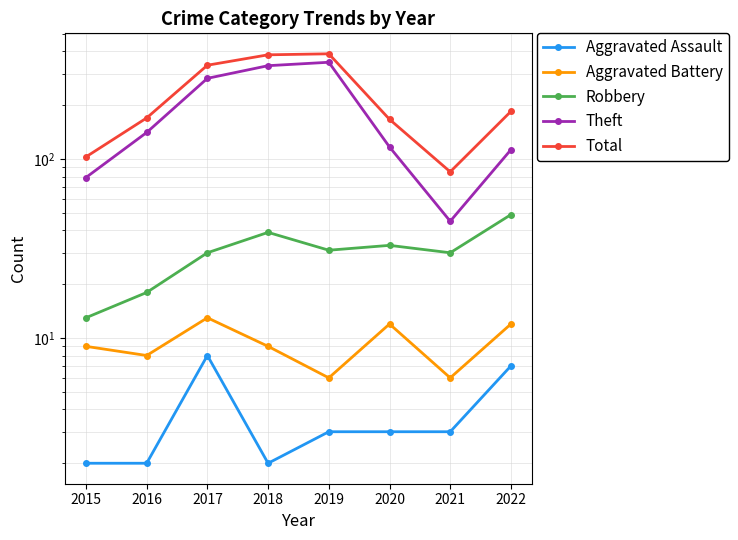

What is the difference between the Robbery values at 2017 and 2019?

1